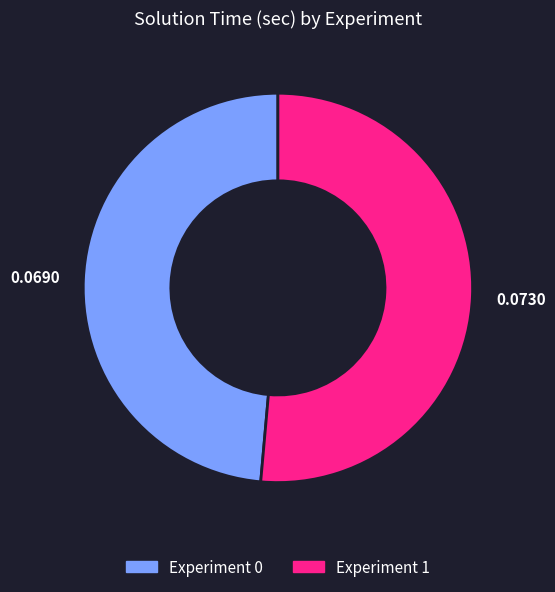

How many slices are in this pie chart?

2